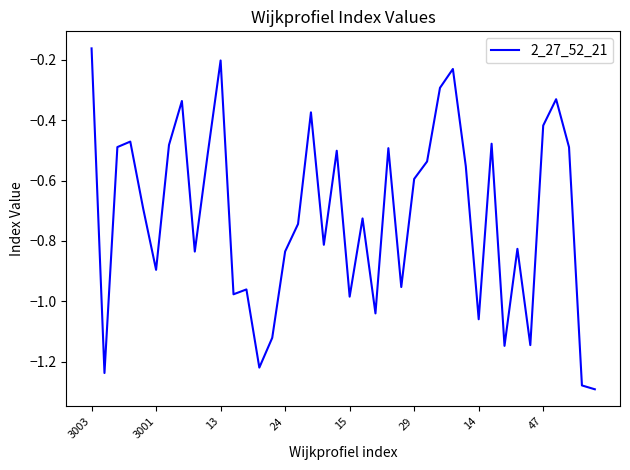

What is the difference between the maximum and minimum values?

1.1